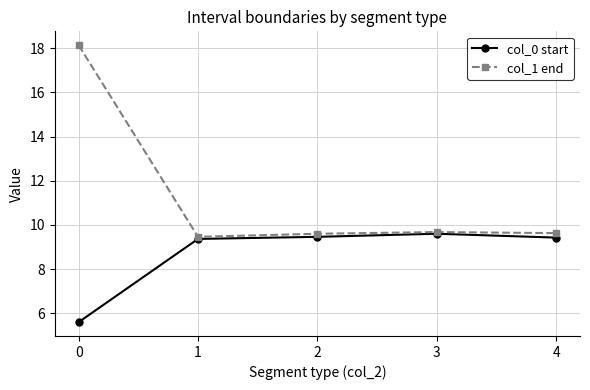

Which series has the widest spread of values?

col_1 end